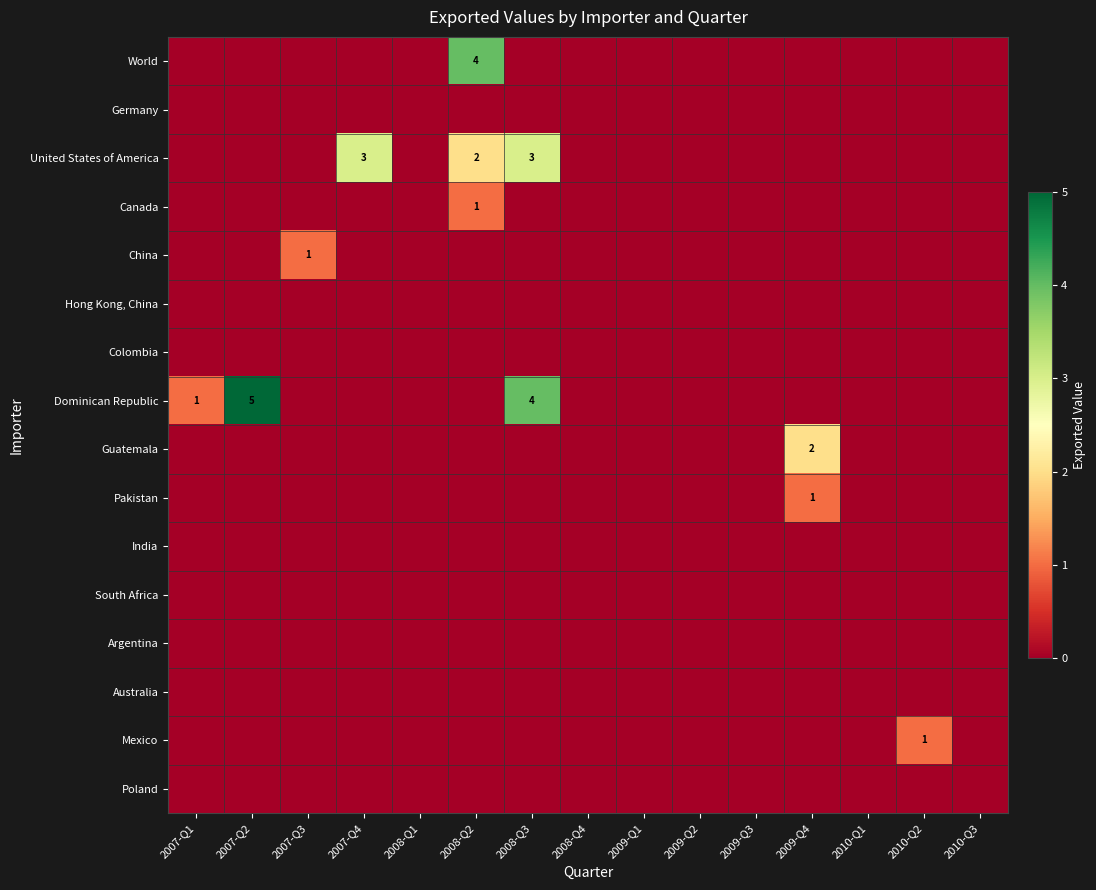

Which category has the lowest value in the South Africa series?

2007-Q1